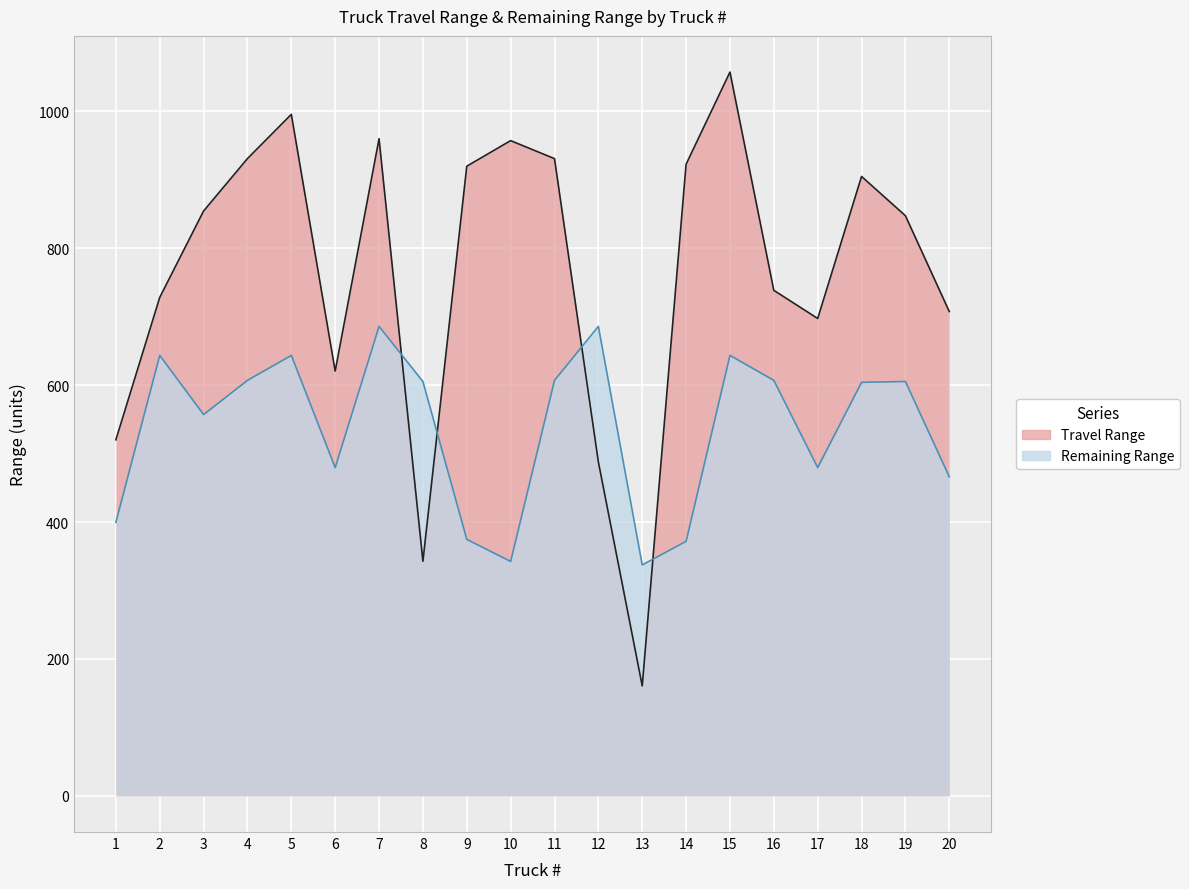

True or false: Travel Range has a value of 342.7 at 8.

True